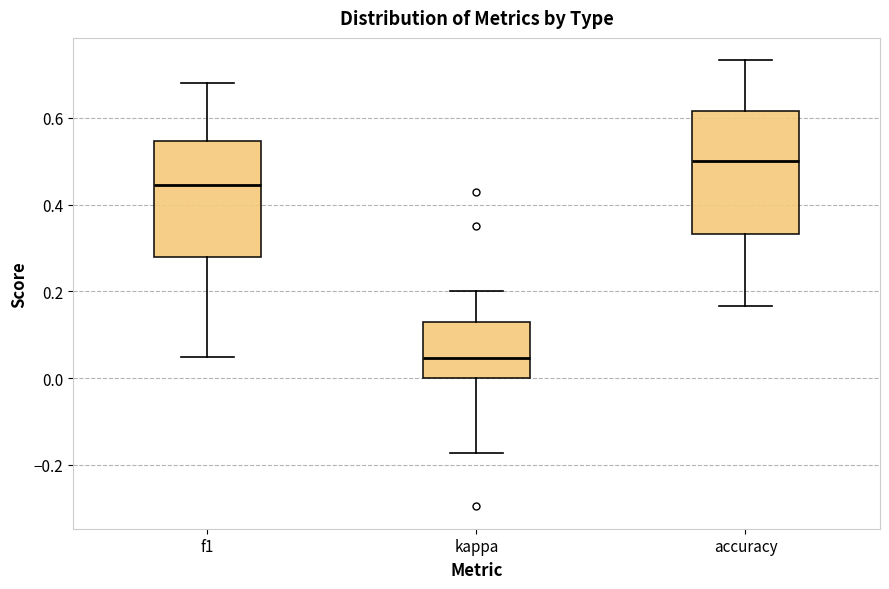

Reading left to right, transcribe this box plot: for each box, give where its median line is, the range the box spans, and where its two whiskers end, as read against the y-axis. The values are not printed on the chart, so give them approximately, as read against the axis.

f1: median 0.44, box 0.28 to 0.54, whiskers 0.04 to 0.68
kappa: median 0.04, box 0.00 to 0.12, whiskers -0.18 to 0.20
accuracy: median 0.50, box 0.34 to 0.62, whiskers 0.16 to 0.74